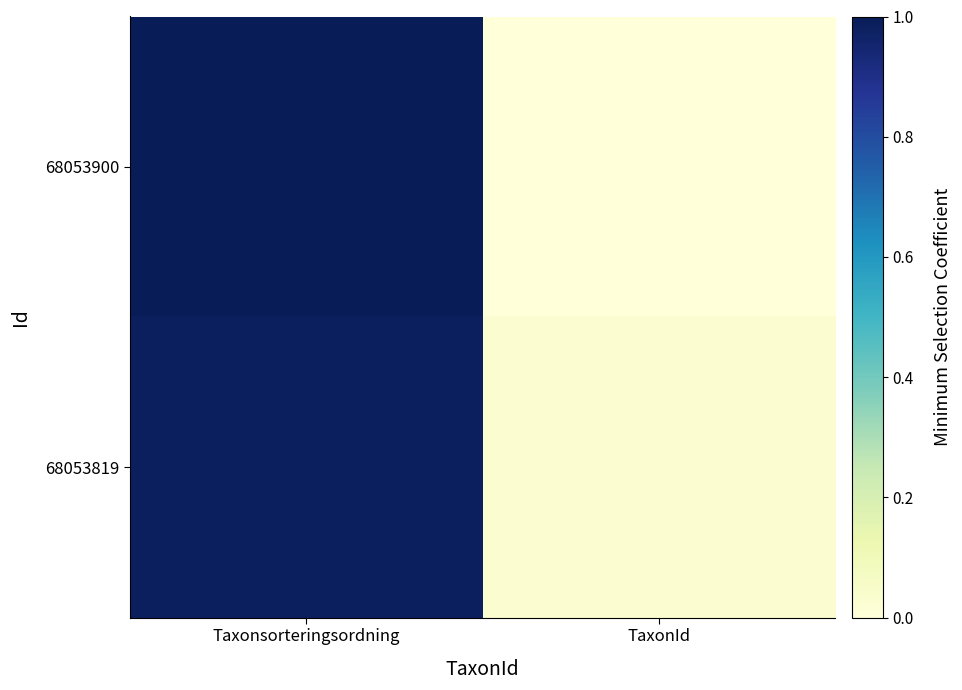

Reading left to right, extract all data points from this chart.

68053900: Taxonsorteringsordning=1.0	TaxonId=0.0
68053819: Taxonsorteringsordning=1.0	TaxonId=0.0